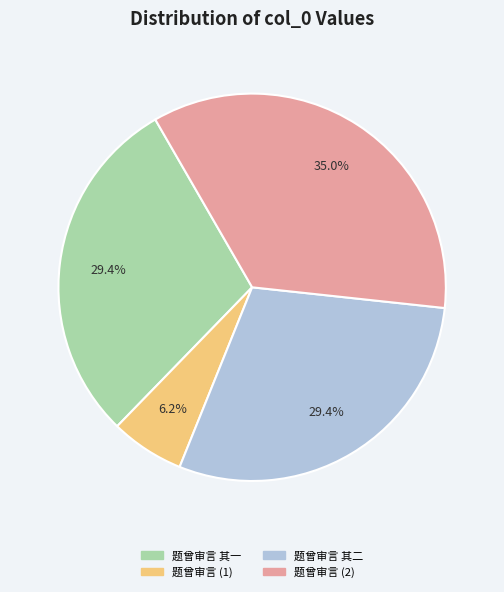

Does any single category account for the majority?

No